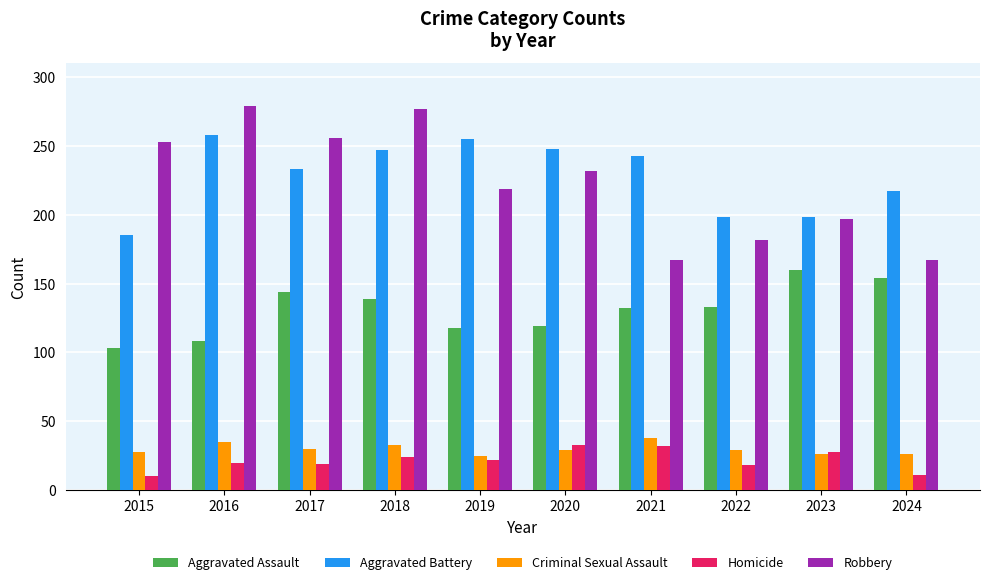

What is the maximum value shown in the chart?

279